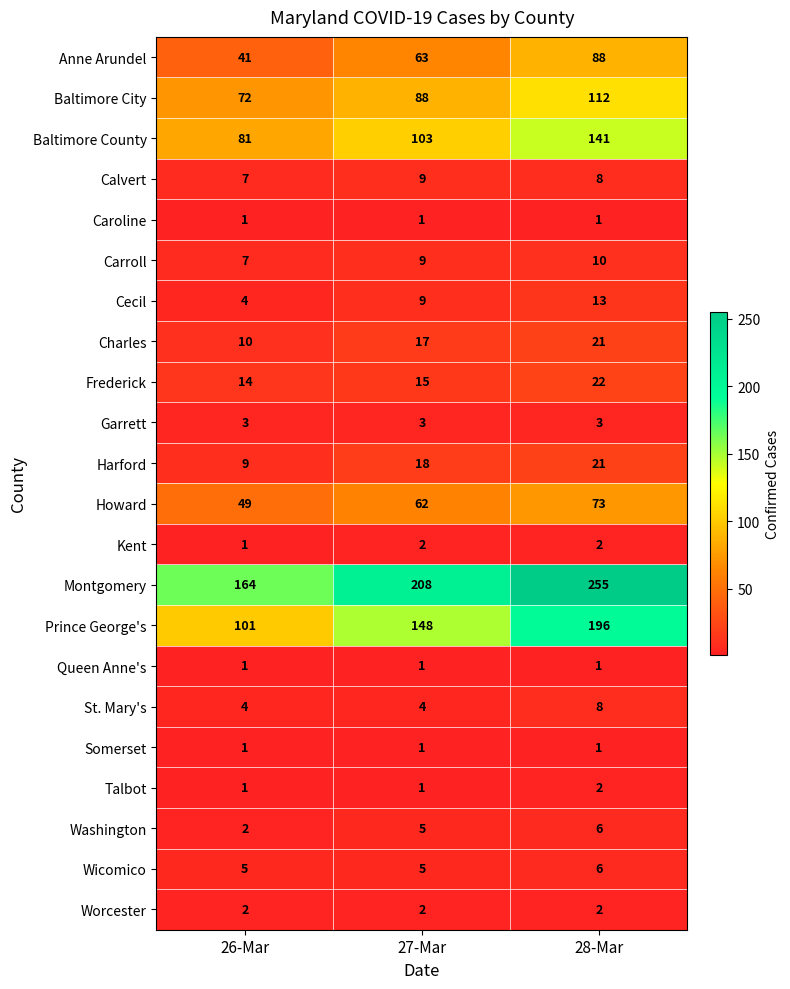

True or false: Garrett has a value of 3 at 28-Mar.

True